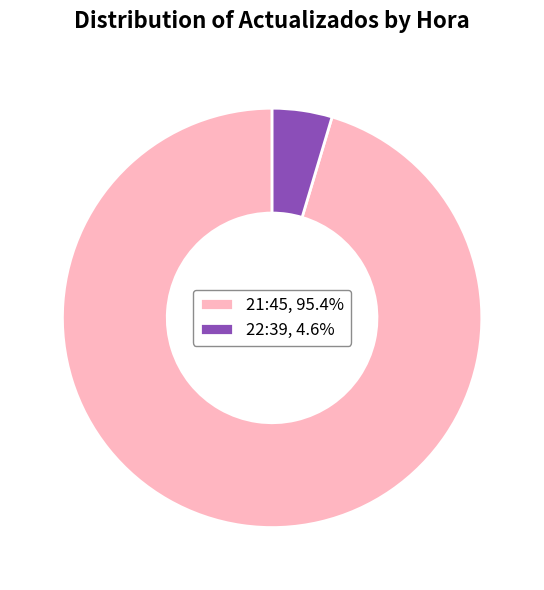

Combined, do 21:45, 95.4% and 22:39, 4.6% account for over 50%?

Yes